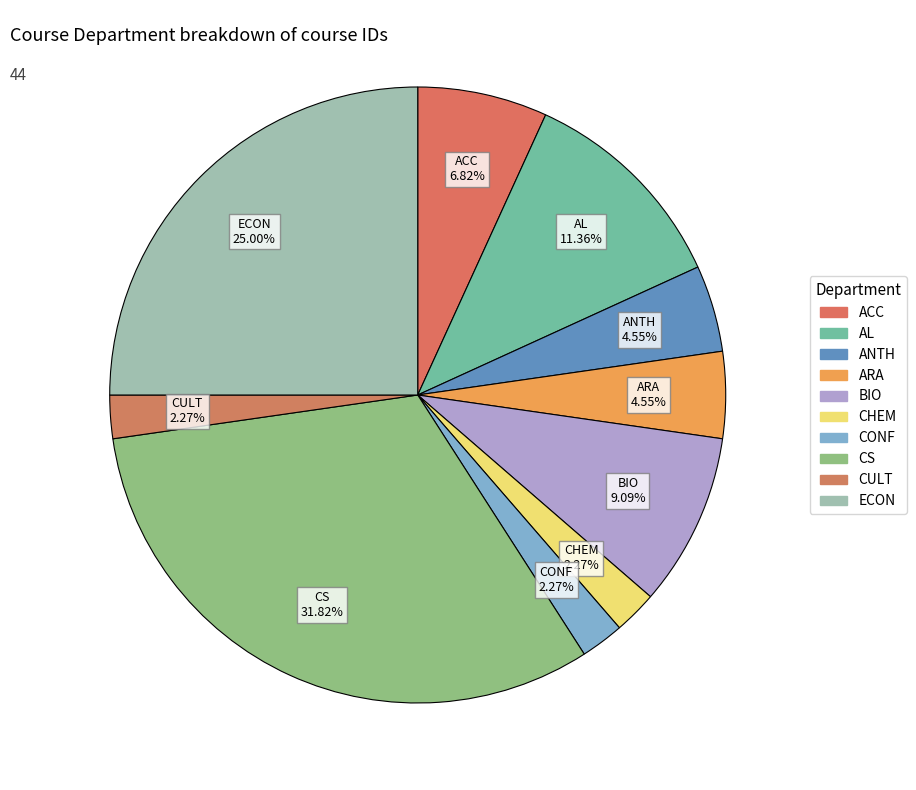

How many slices are in this pie chart?

10